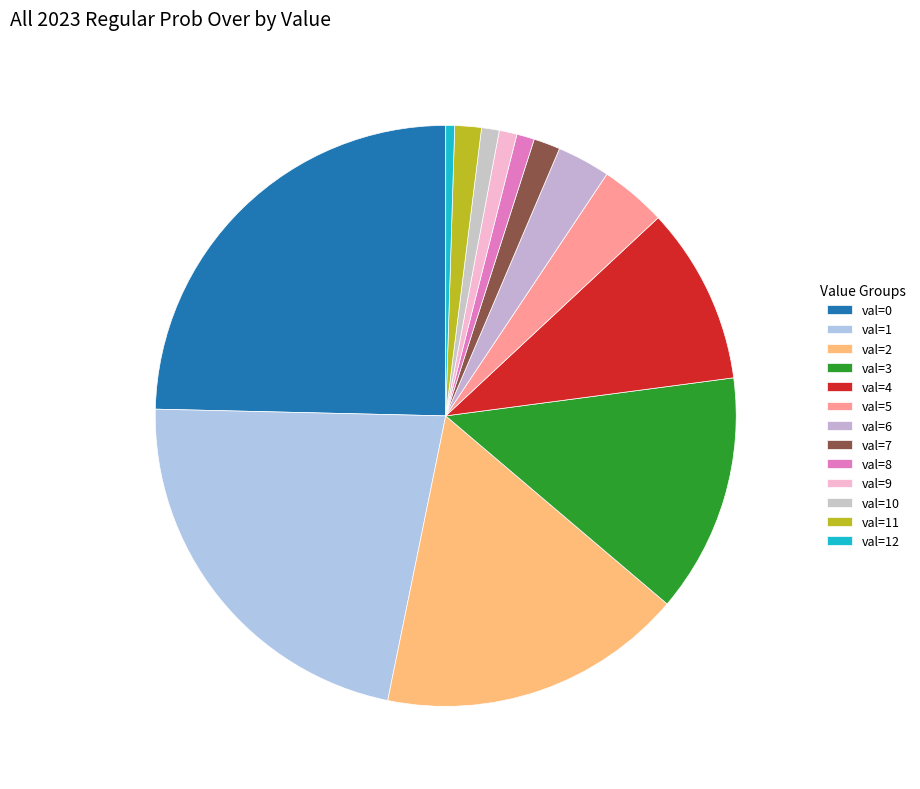

To the nearest percent, what is the difference between the largest and smallest slice percentages?

24%